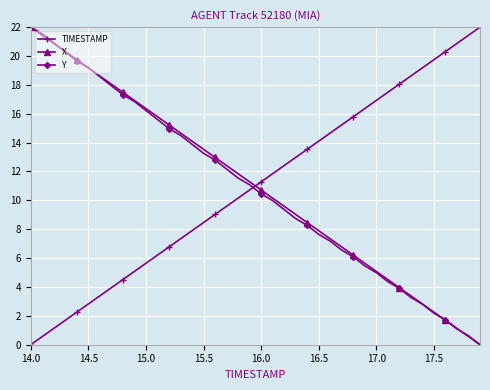

Reading left to right, what are all the values shown in this chart?

TIMESTAMP: 0.0	0.6	1.1	1.7	2.3	2.8	3.4	3.9	4.5	5.1	5.6	6.2	6.8	7.3	7.9	8.5	9.0	9.6	10.2	10.7	11.3	11.8	12.4	13.0	13.5	14.1	14.7	15.2	15.8	16.4	16.9	17.5	18.1	18.6	19.2	19.7	20.3	20.9	21.4	22.0
X: 22.0	21.4	20.9	20.3	19.7	19.2	18.6	18.1	17.5	16.9	16.4	15.8	15.2	14.7	14.1	13.5	13.0	12.4	11.8	11.3	10.7	10.2	9.6	9.0	8.5	7.9	7.3	6.8	6.2	5.6	5.1	4.5	3.9	3.4	2.8	2.3	1.7	1.1	0.6	0.0
Y: 22.0	21.5	20.9	20.3	19.7	19.2	18.6	17.9	17.3	16.9	16.2	15.6	15.0	14.5	13.9	13.3	12.8	12.2	11.5	11.1	10.5	10.0	9.4	8.7	8.3	7.6	7.2	6.6	6.1	5.5	5.0	4.4	3.9	3.3	2.8	2.2	1.7	1.1	0.6	0.0